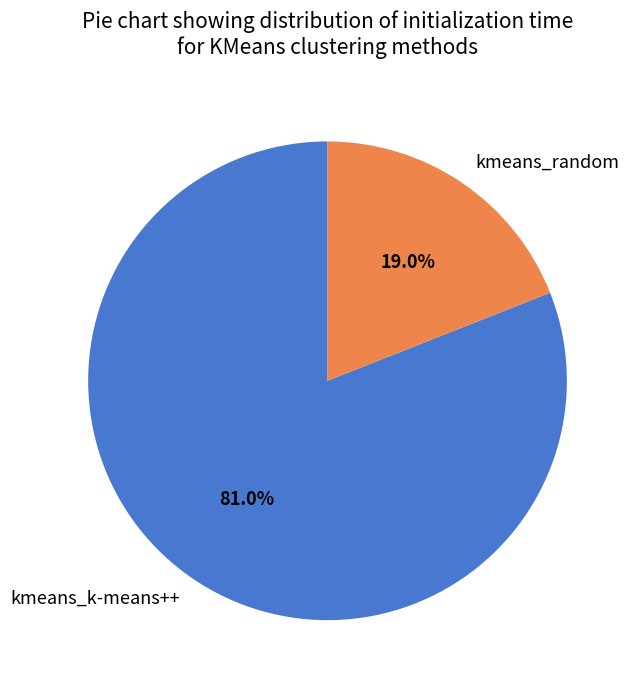

Is it true that kmeans_k-means++ is 81% of the pie?

True